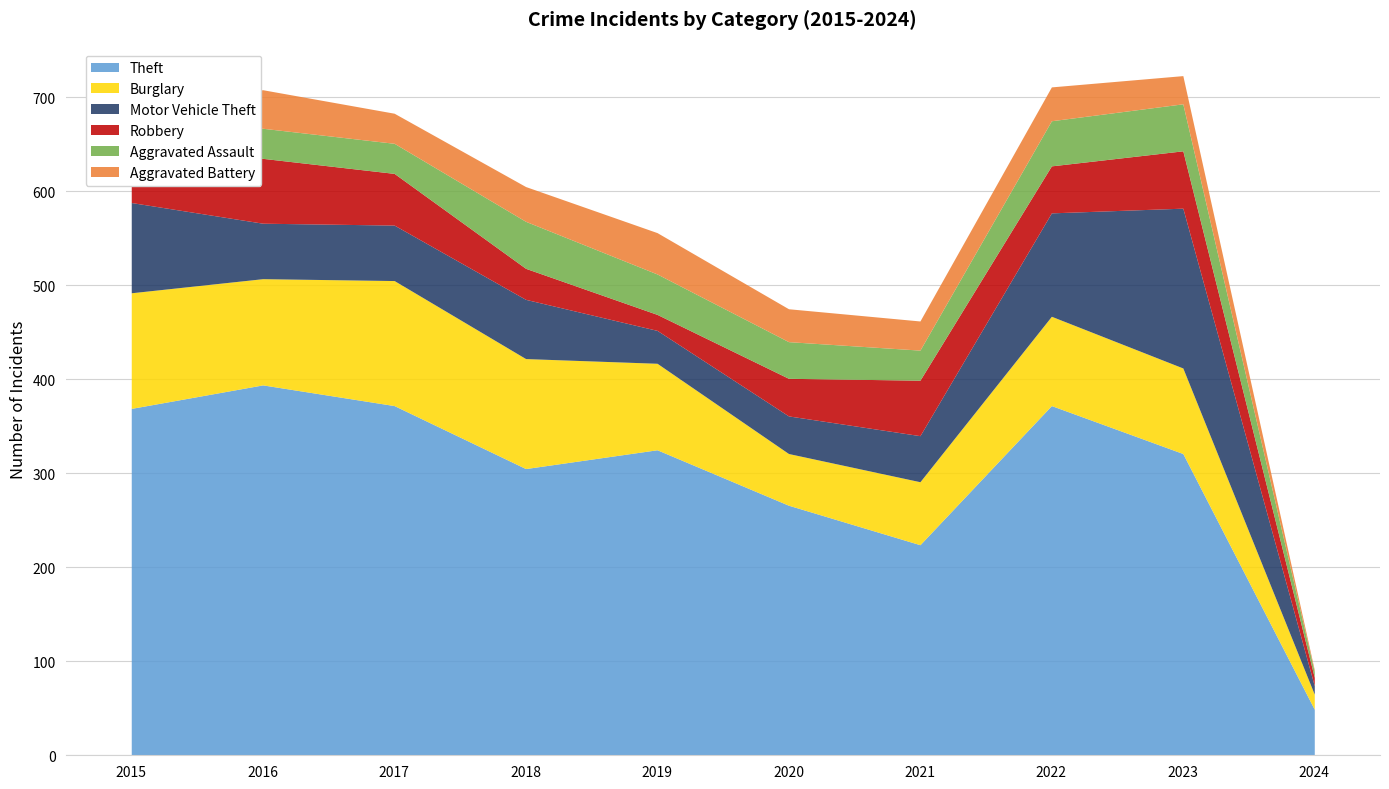

Where is Motor Vehicle Theft nearest to the value 89?

2015